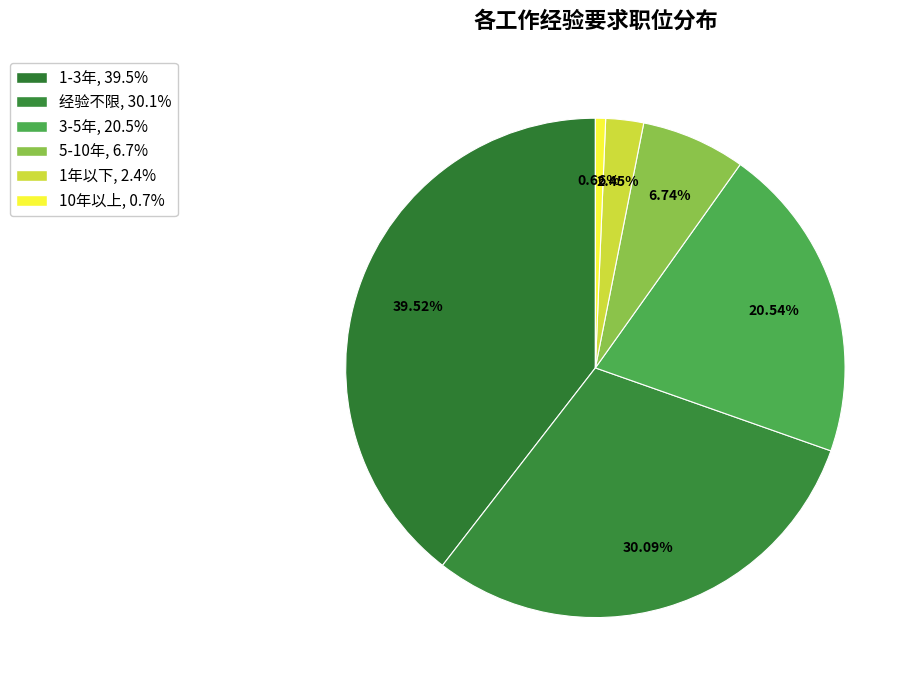

Count the number of slices in the pie.

6